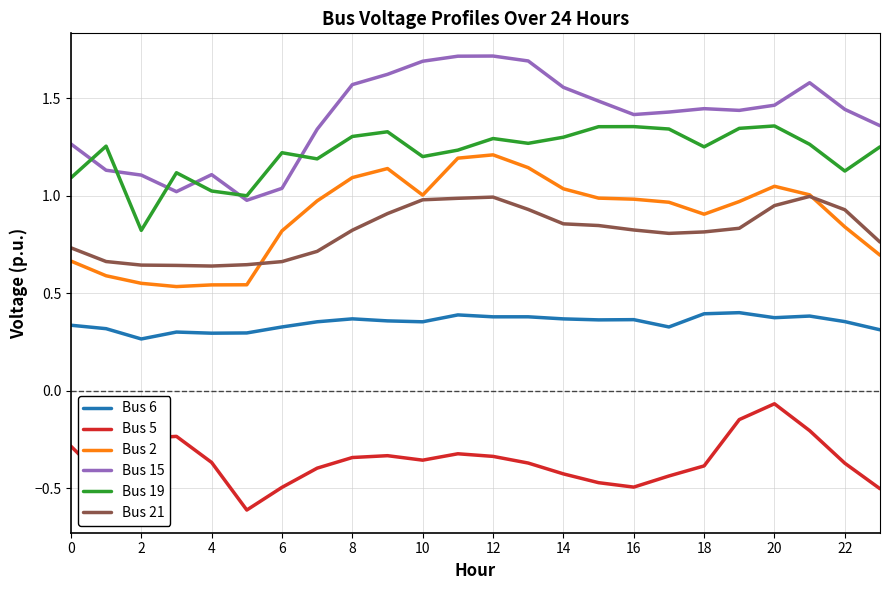

True or false: Bus 2 and Bus 15 intersect in this chart.

False